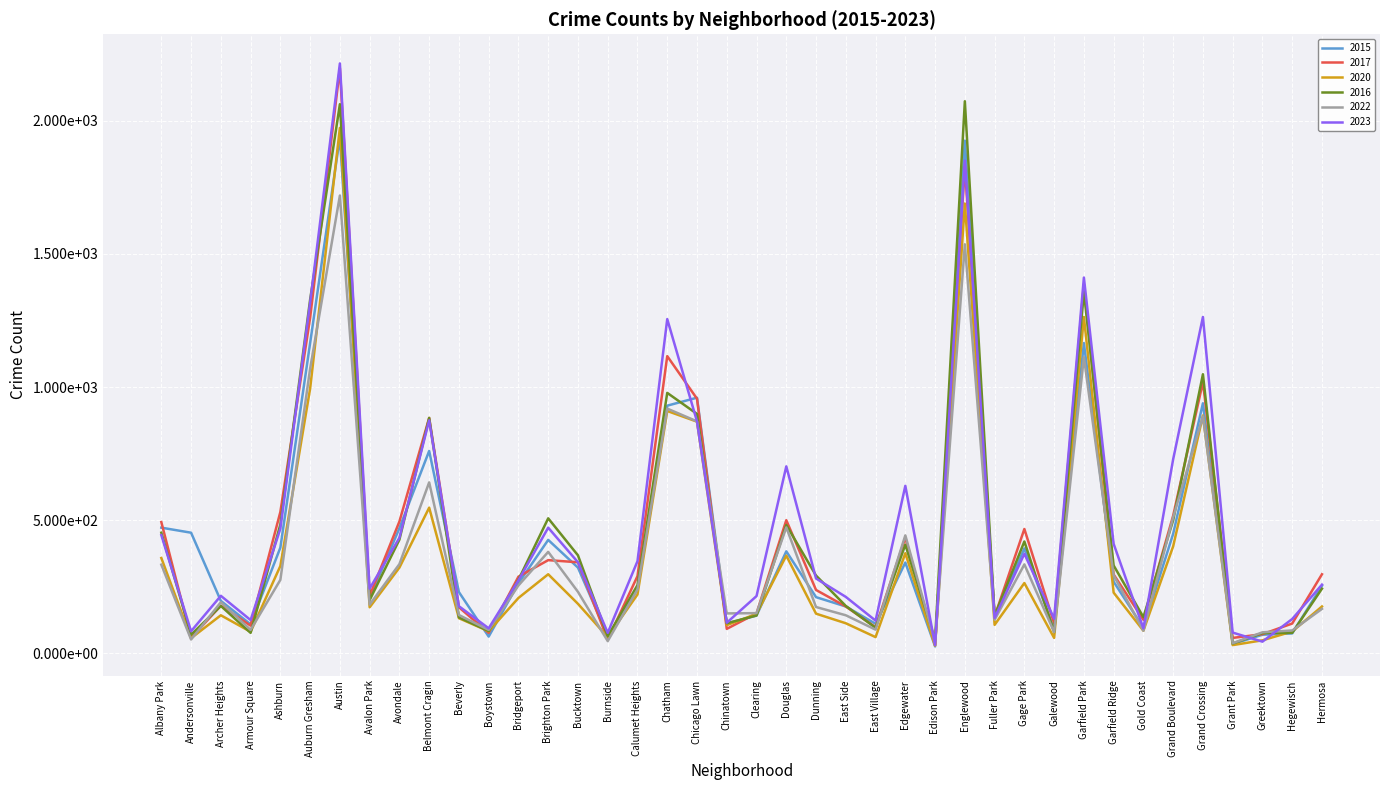

At how many categories does at least one series exceed 767?

8